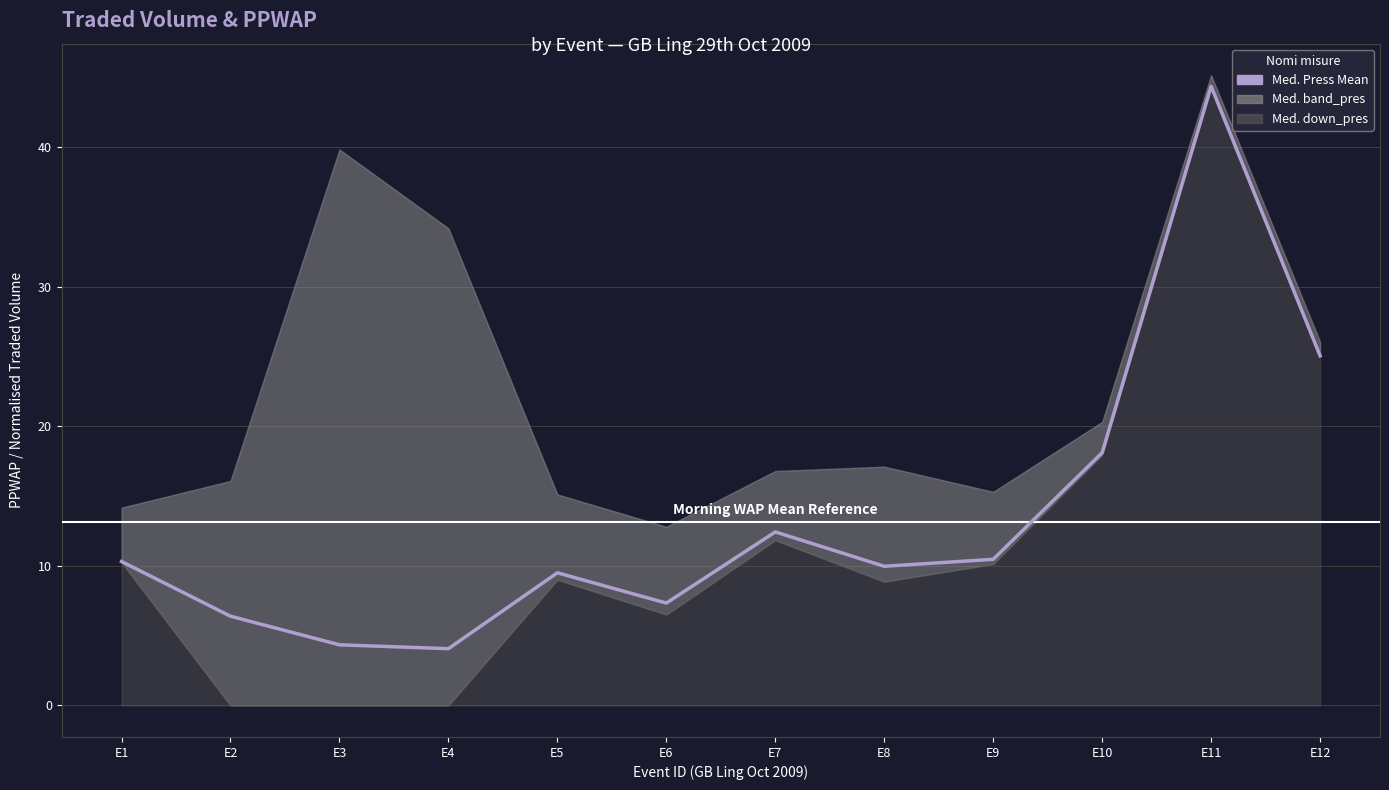

Reading left to right, list all the values displayed in this chart.

10.3	6.4	4.3	4.1	9.5	7.3	12.4	10.0	10.5	18.1	44.4	25.1